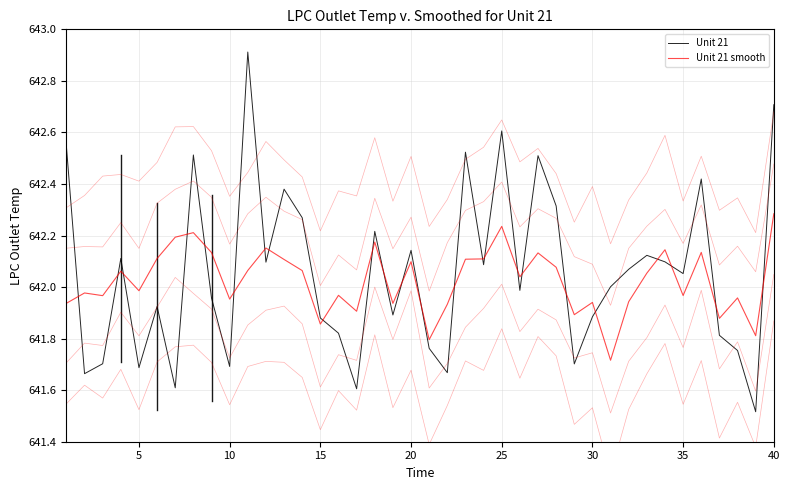

Rank the series by their maximum value, from lowest to highest.

Unit 21 smooth, Unit 21